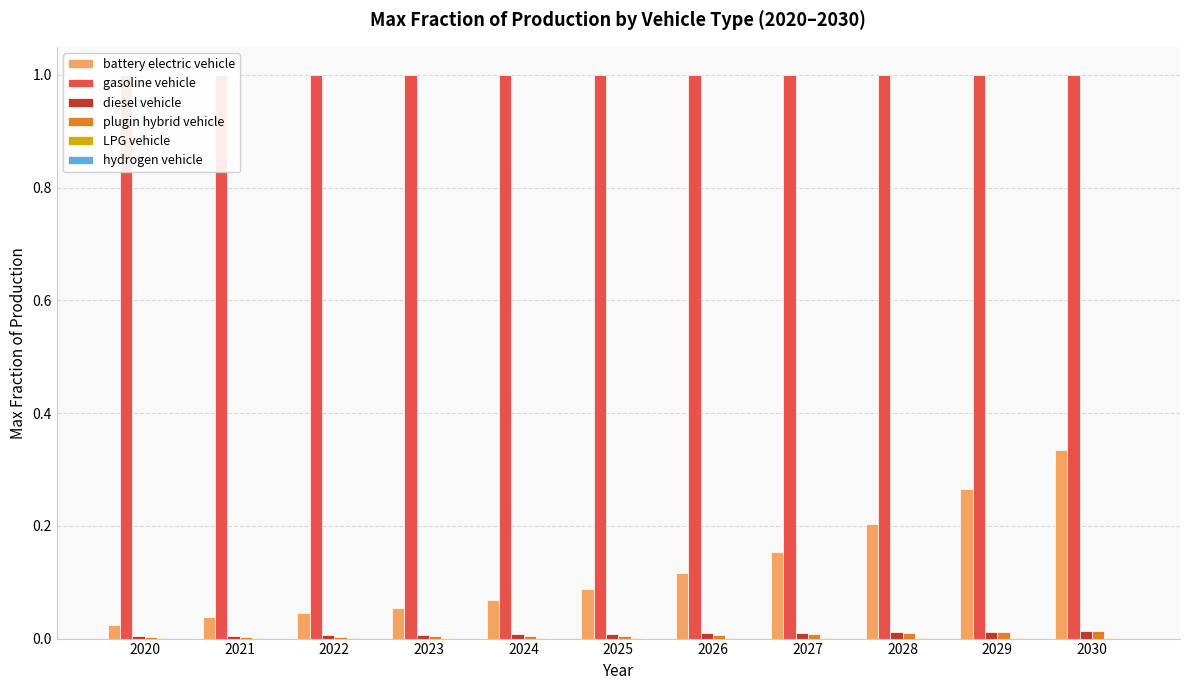

Are the bars horizontal?

No